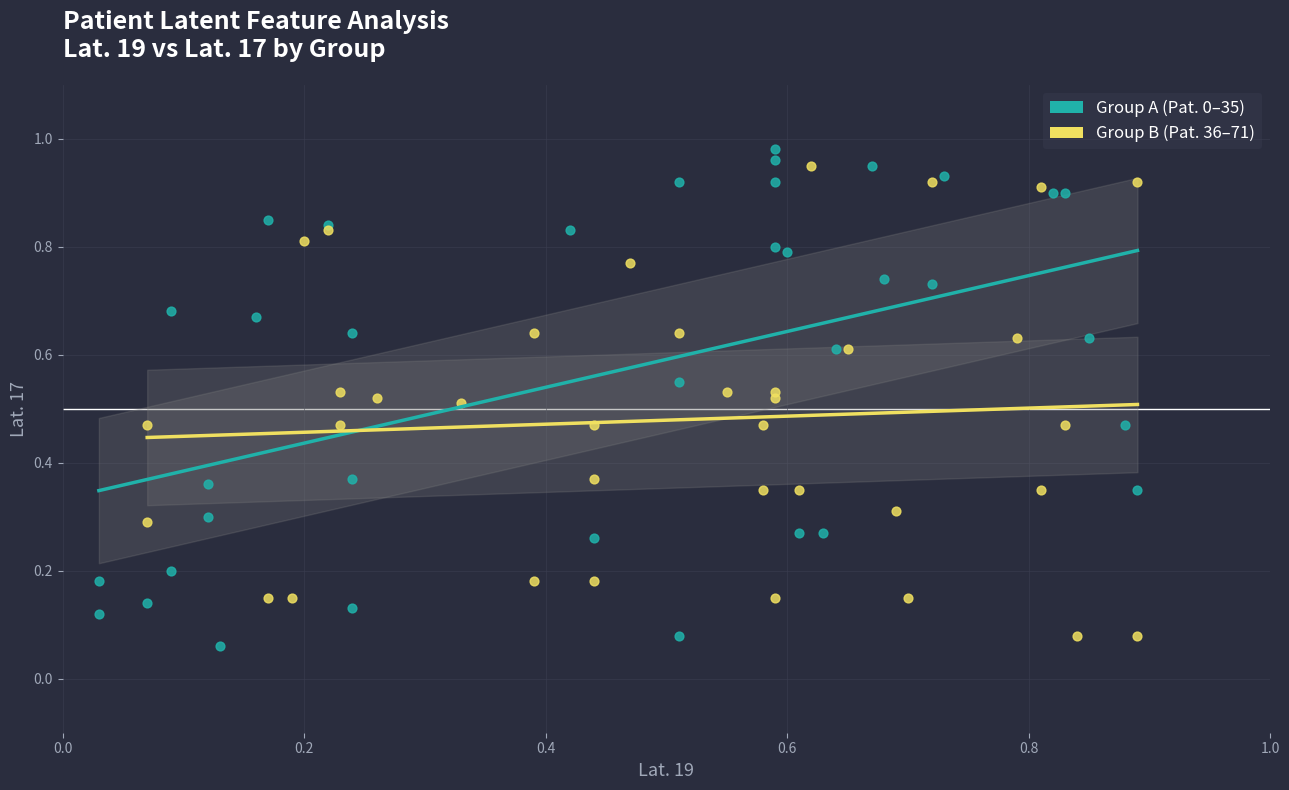

Which series has the largest Y range (max minus min)?

Group A (Pat. 0–35)